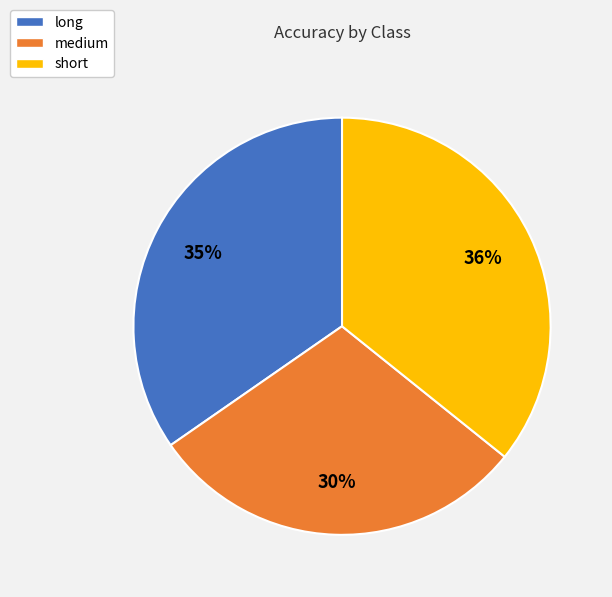

The long slice represents 35% of the pie. True or false?

True